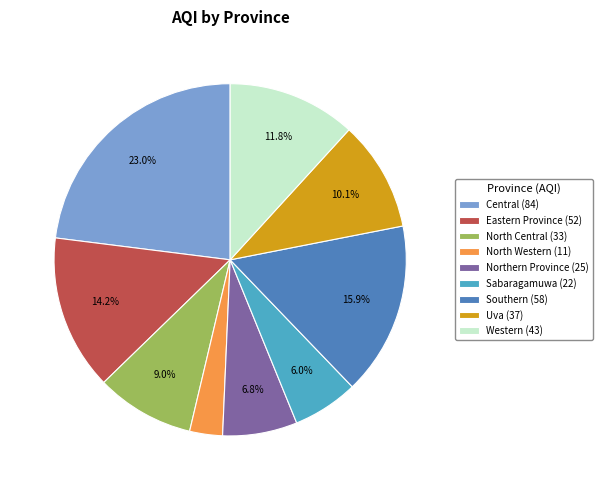

What is the ratio of the value at North Western to the value at North Central?

0.3